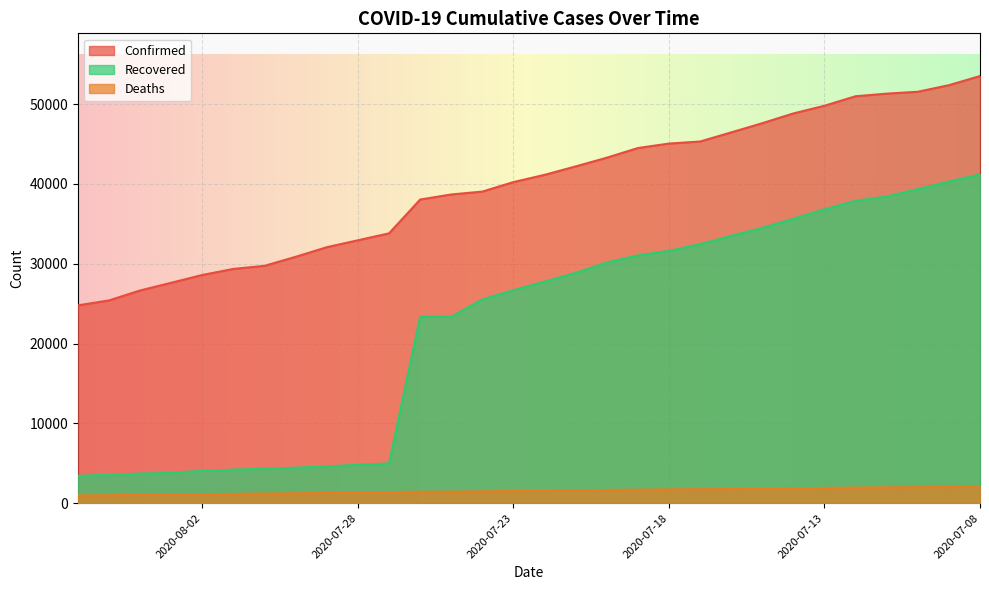

What is the highest value of the Confirmed series?

53509